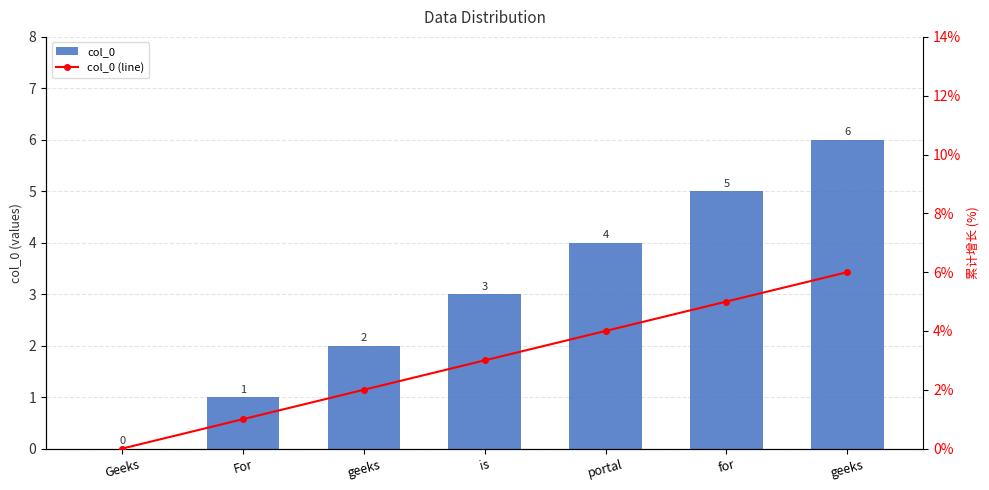

How many groups of bars are there?

7